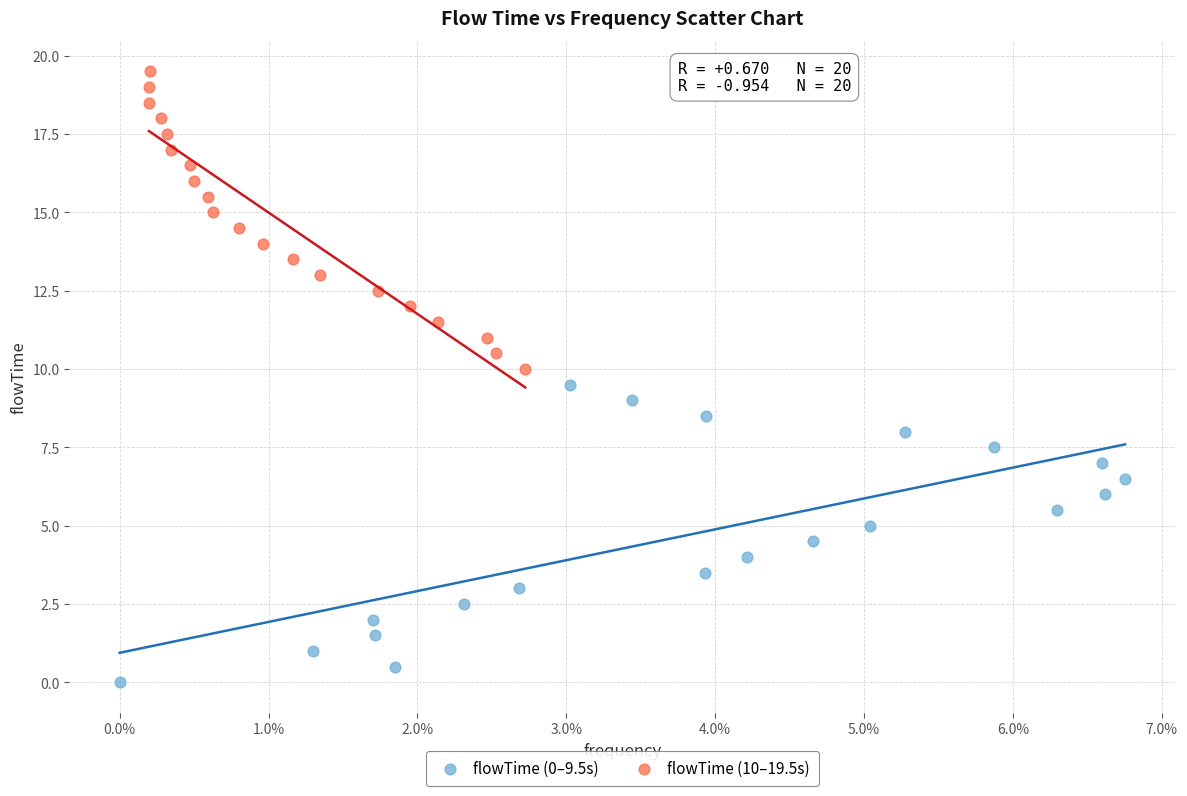

Which series reaches the maximum Y coordinate?

flowTime (10–19.5s)